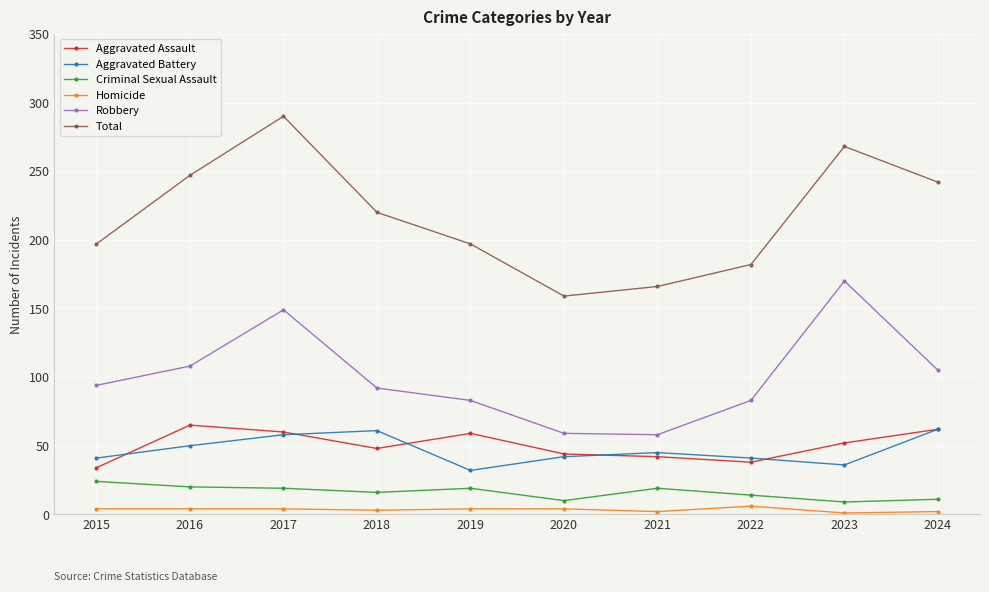

True or false: Total and Criminal Sexual Assault cross at least once.

False